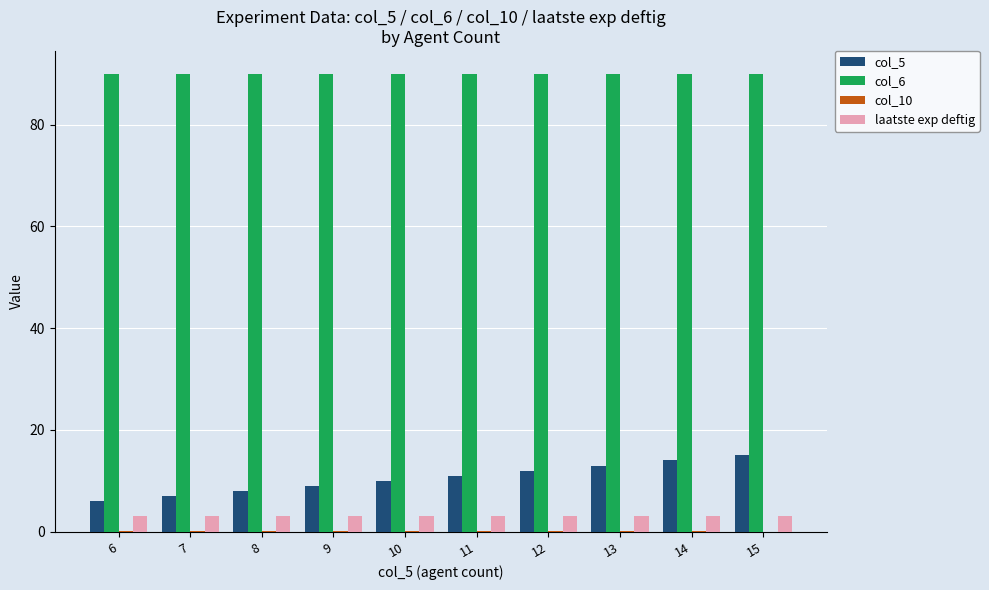

Which series has the largest total across all categories?

col_6